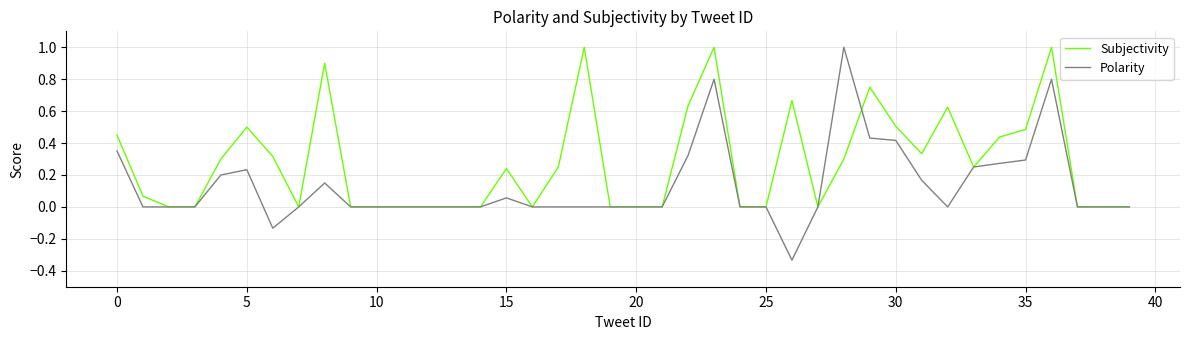

Rank the series by their average value, from highest to lowest.

Subjectivity, Polarity